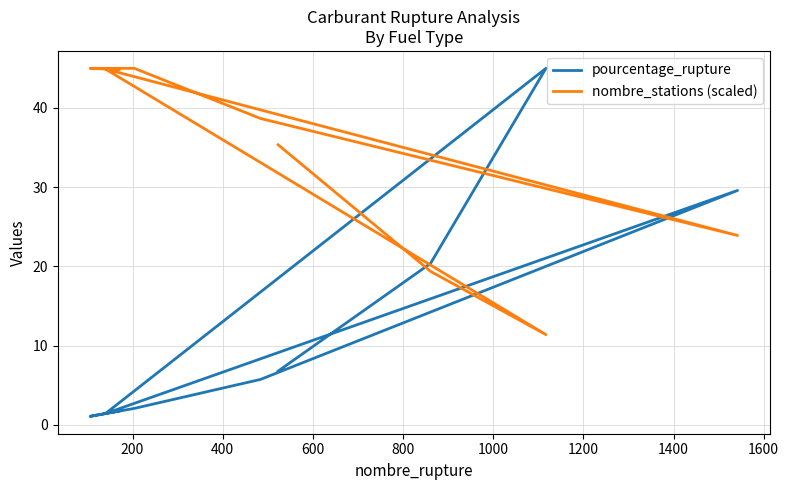

Reading right to left, what are all the values shown in this chart?

pourcentage_rupture: 1.7	1.1	2.1	5.7	29.6	1.4	45.0	20.4	6.8
nombre_stations (scaled): 44.8	45.0	45.0	38.7	23.9	44.9	11.4	19.4	35.4